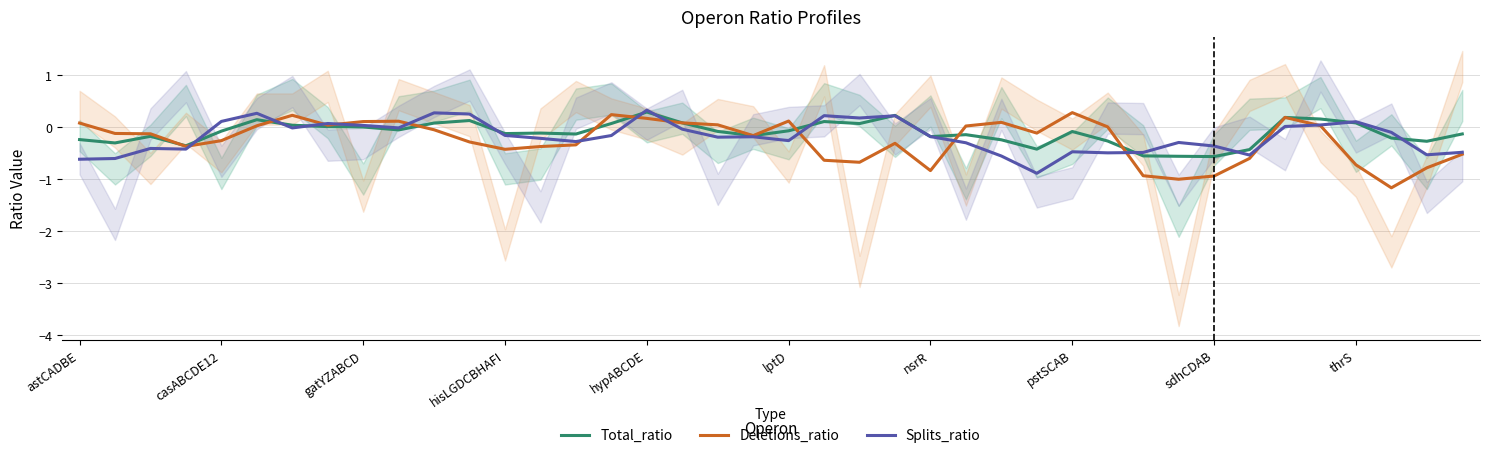

What is the highest value of the Total_ratio series?

0.3